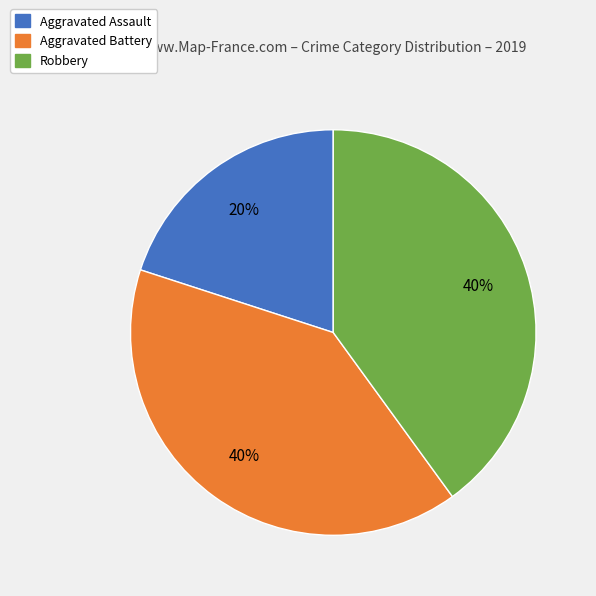

Is there a majority slice in this chart?

No